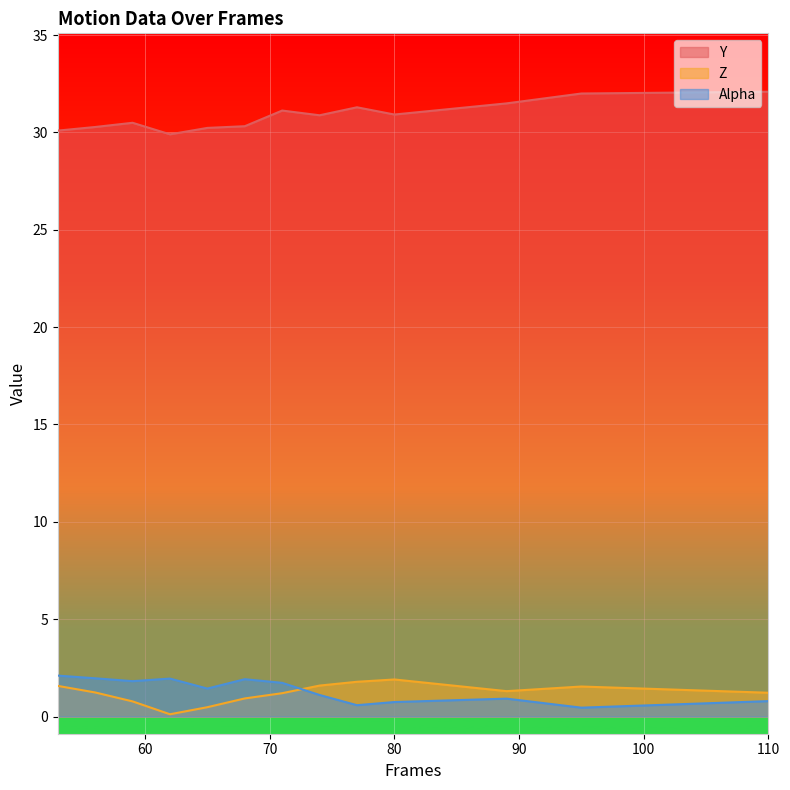

What is the value of the Alpha point at the 10th from the left?

0.7